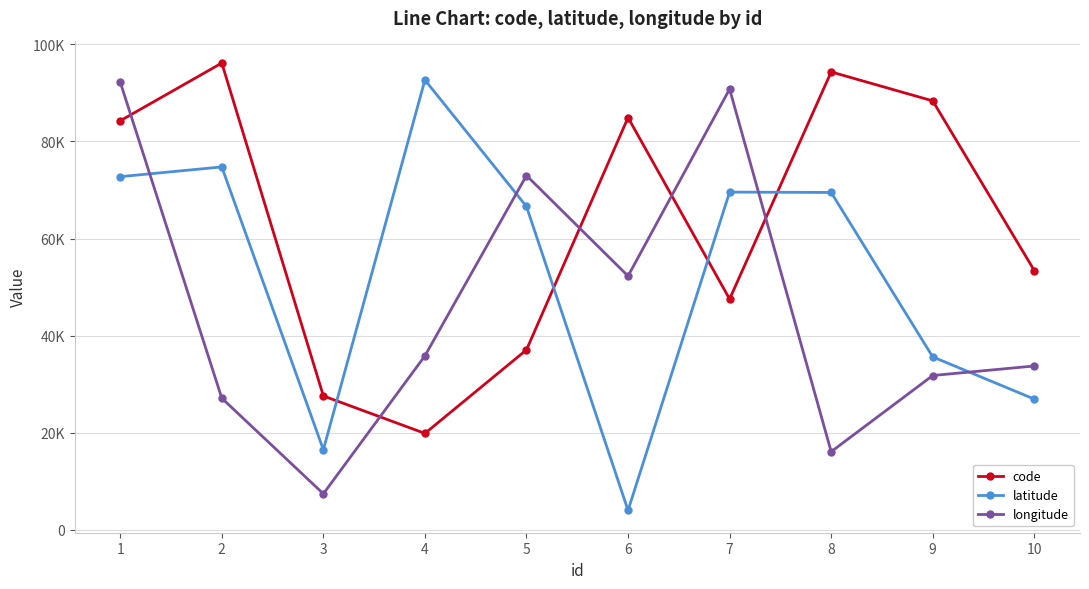

What is the minimum value for latitude?

4043